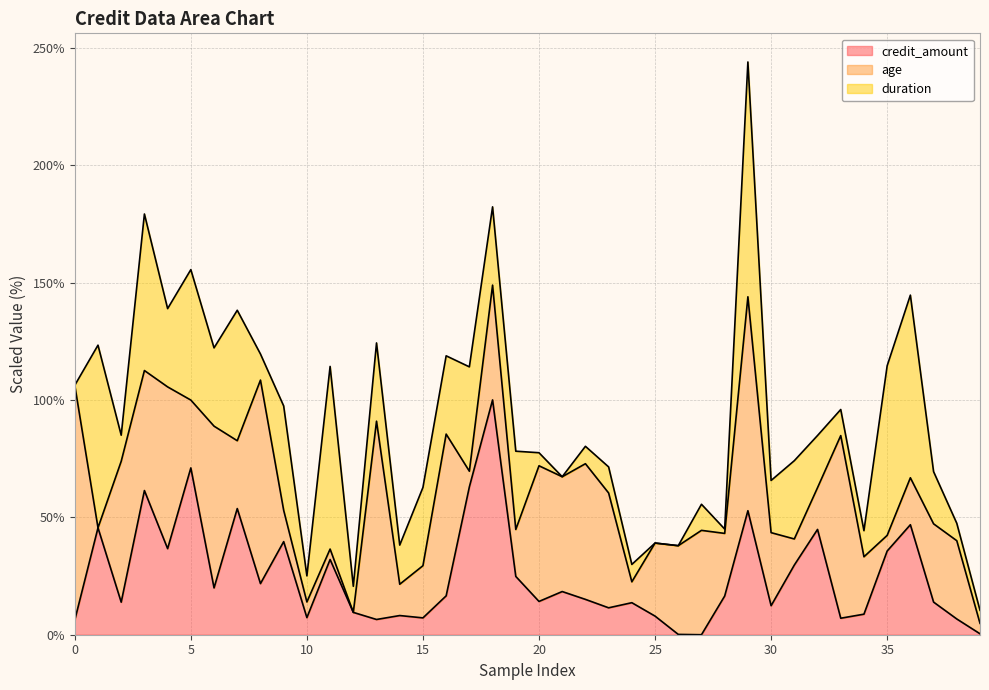

Which series has the widest spread of values?

duration_line